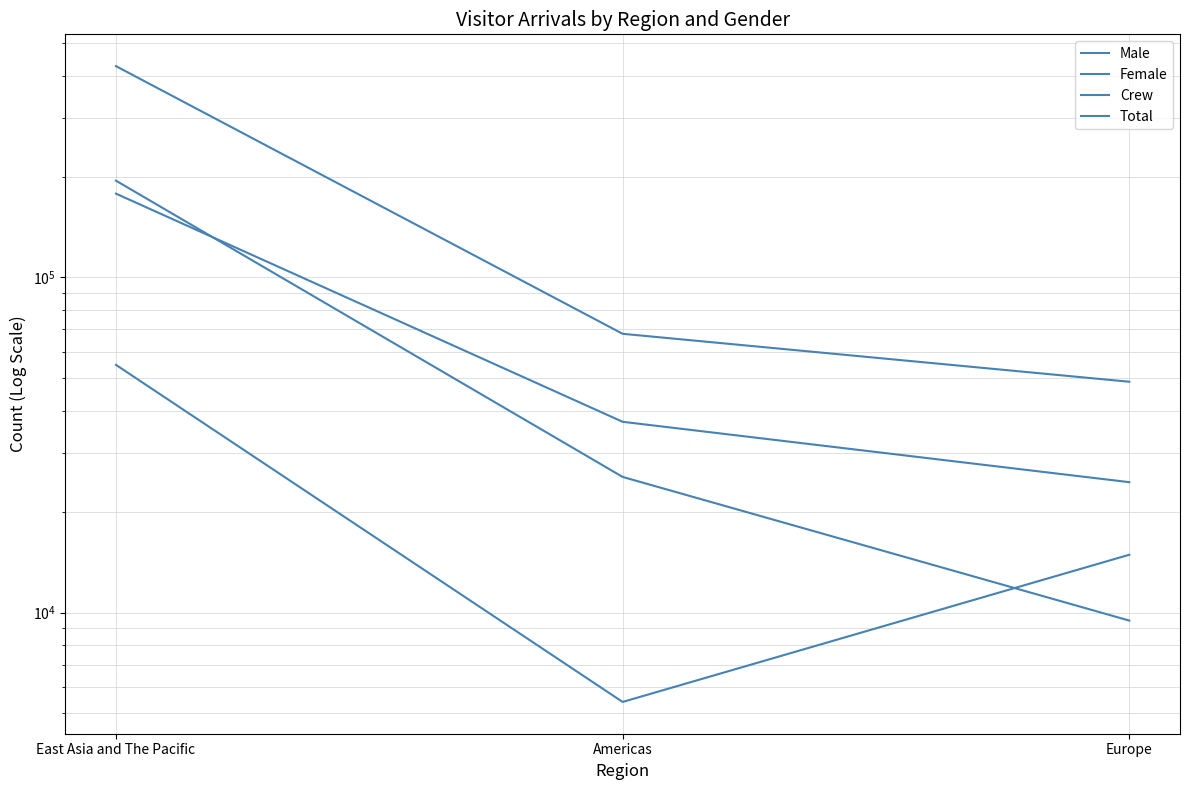

What are all the series names shown in the legend?

Male, Female, Crew, Total